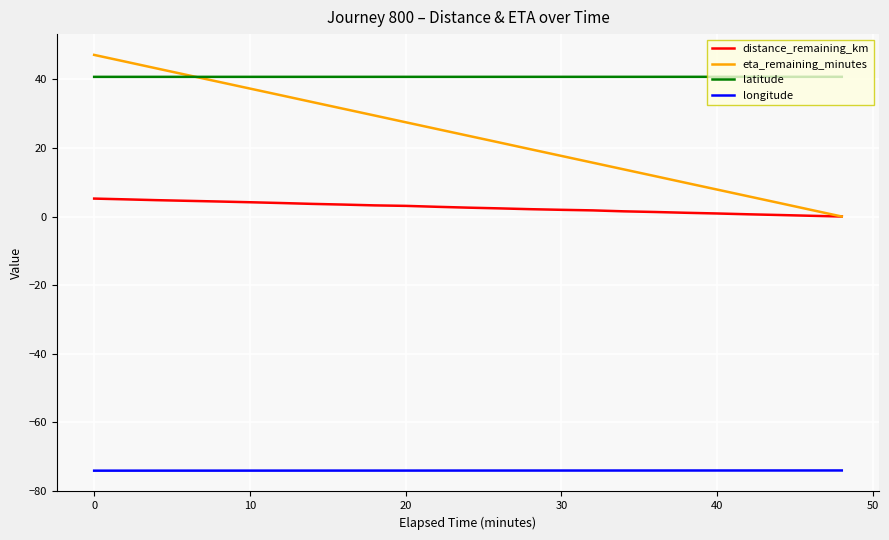

What is the highest value of the latitude series?

40.7